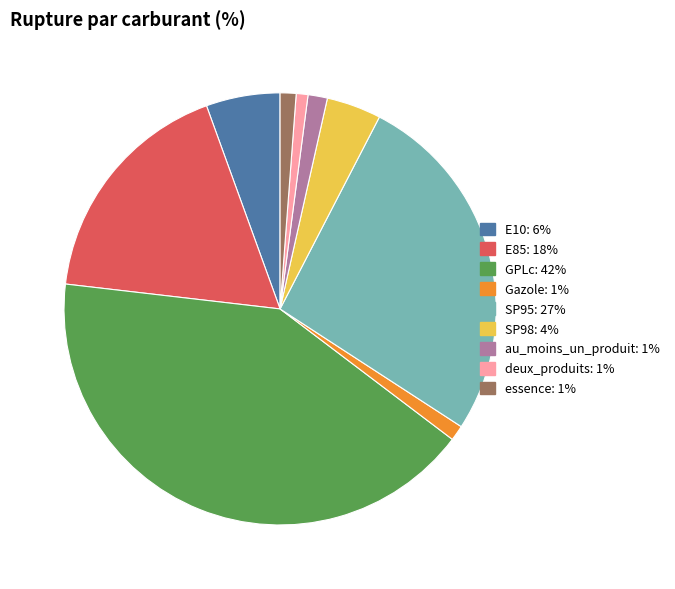

Approximately how many times larger is the value at Gazole compared to au_moins_un_produit?

0.8